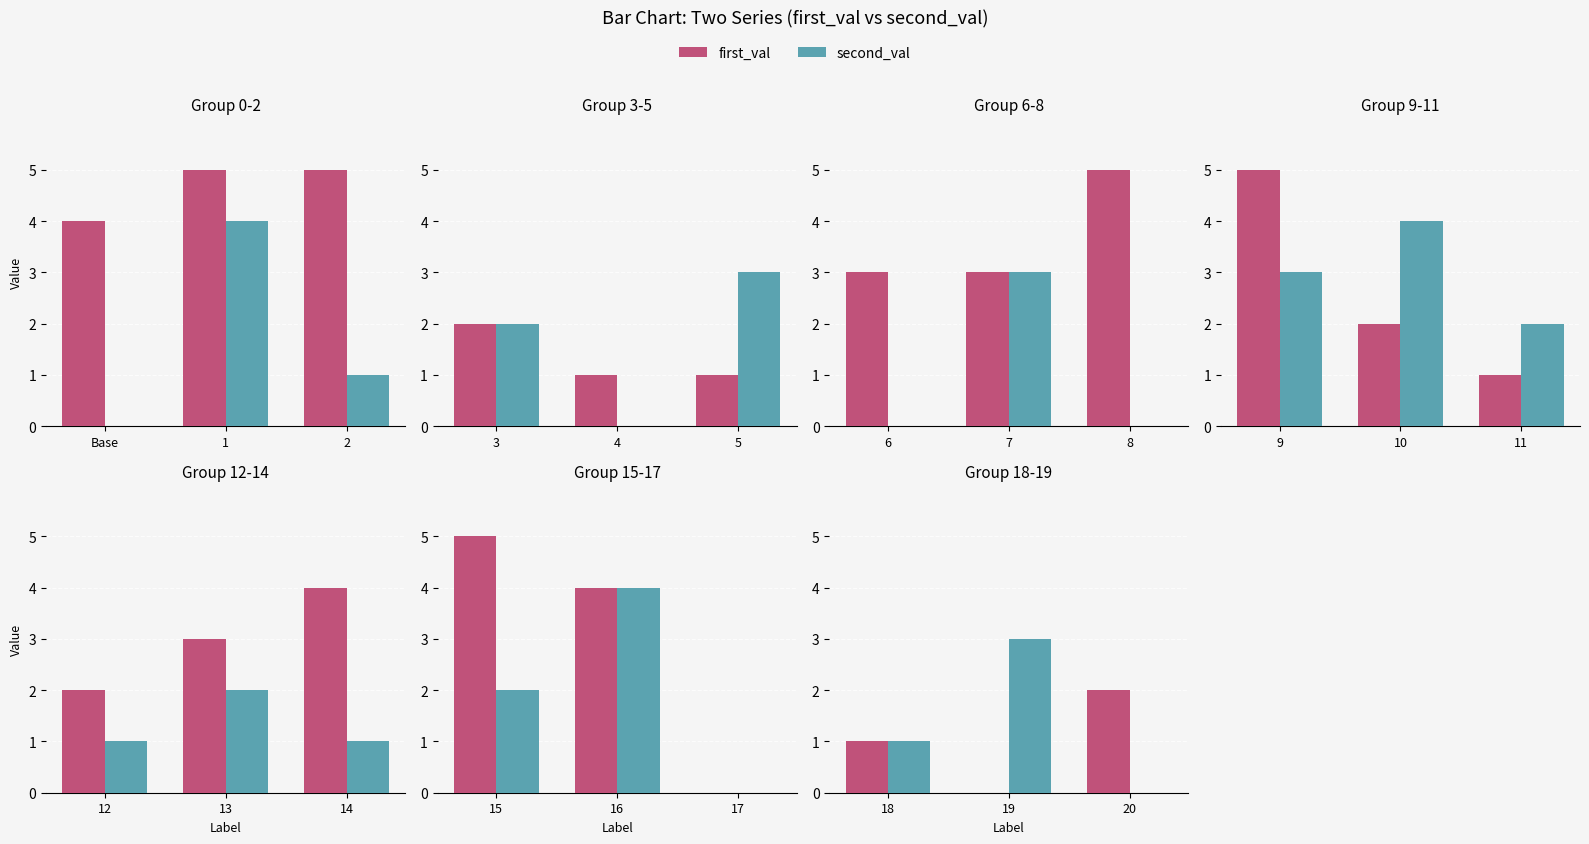

What position from the left is 1?

2